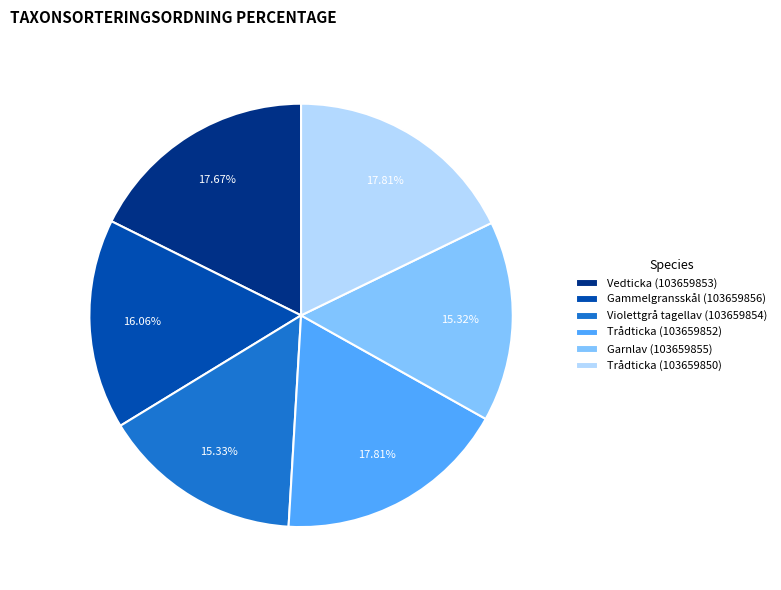

Which has a higher value, Trådticka (103659852) or Gammelgransskål (103659856)?

Trådticka (103659852)